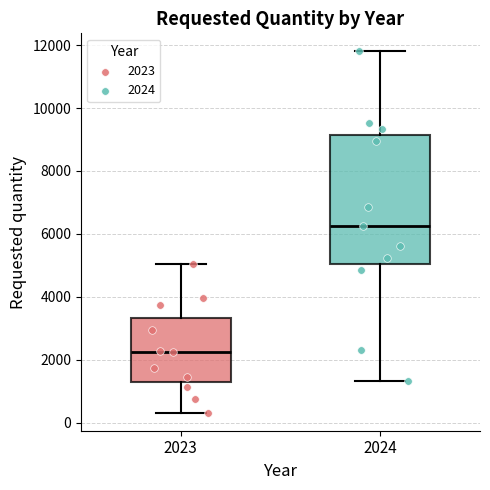

Which box's median line is the lowest?

2023